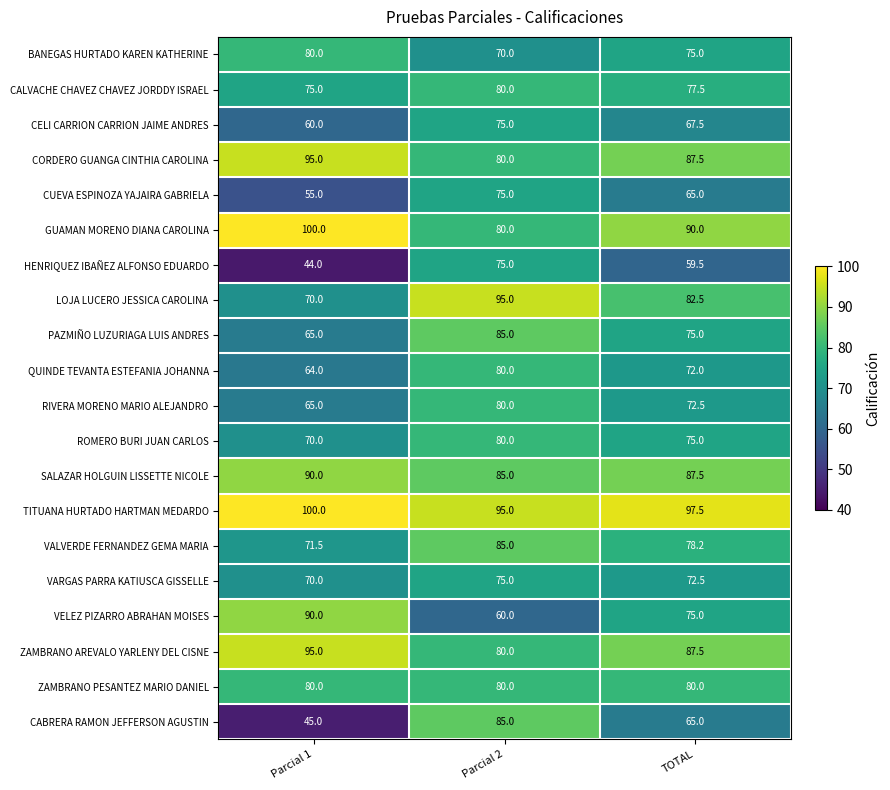

True or false: GUAMAN MORENO DIANA CAROLINA has a value of 100.0 at Parcial 1.

True